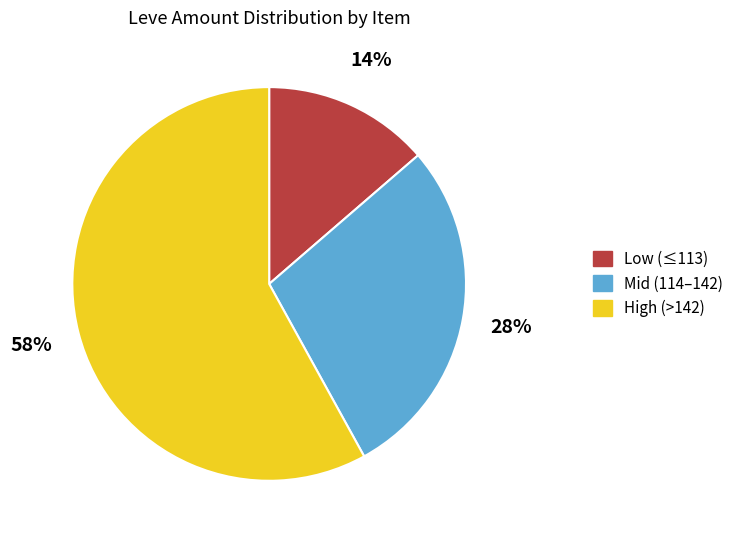

Do High (>142) and Mid (114–142) together represent more than half of the pie?

Yes